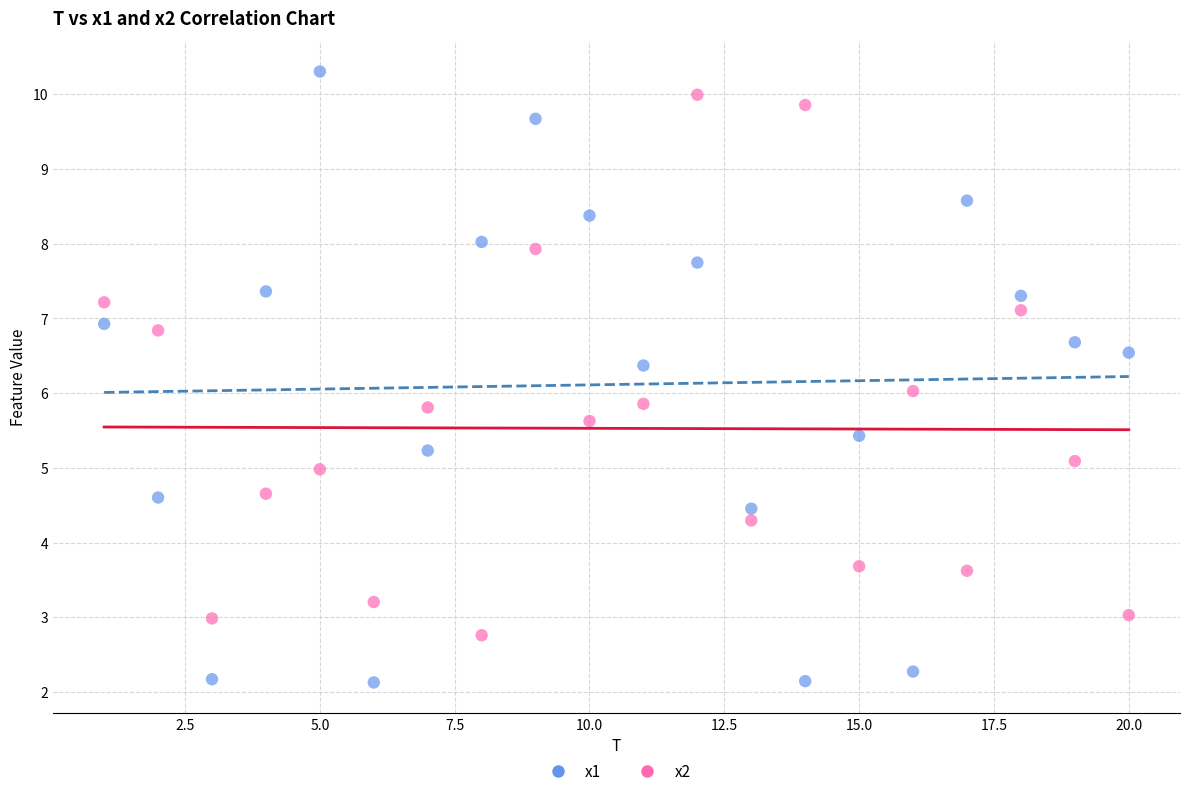

Which series has the widest spread of Y values?

x1